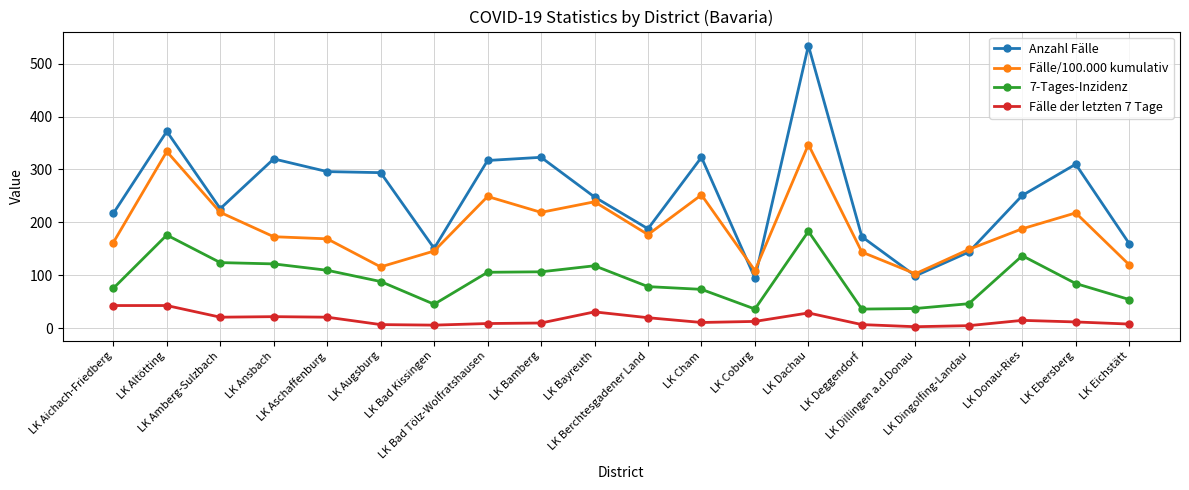

What is the label of the 19th point from the right?

LK Altötting